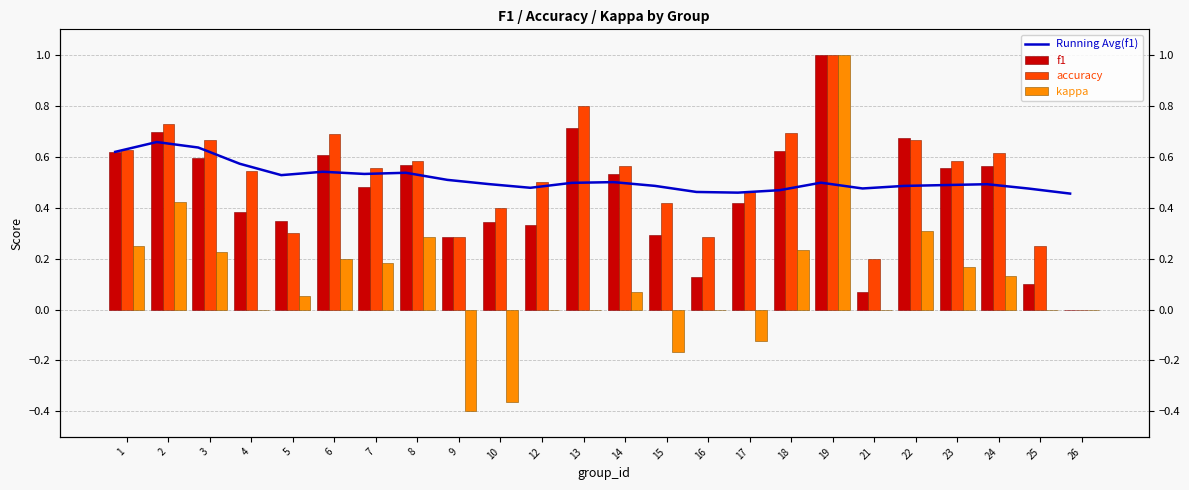

Are the bars grouped side by side (vs. stacked)?

Yes